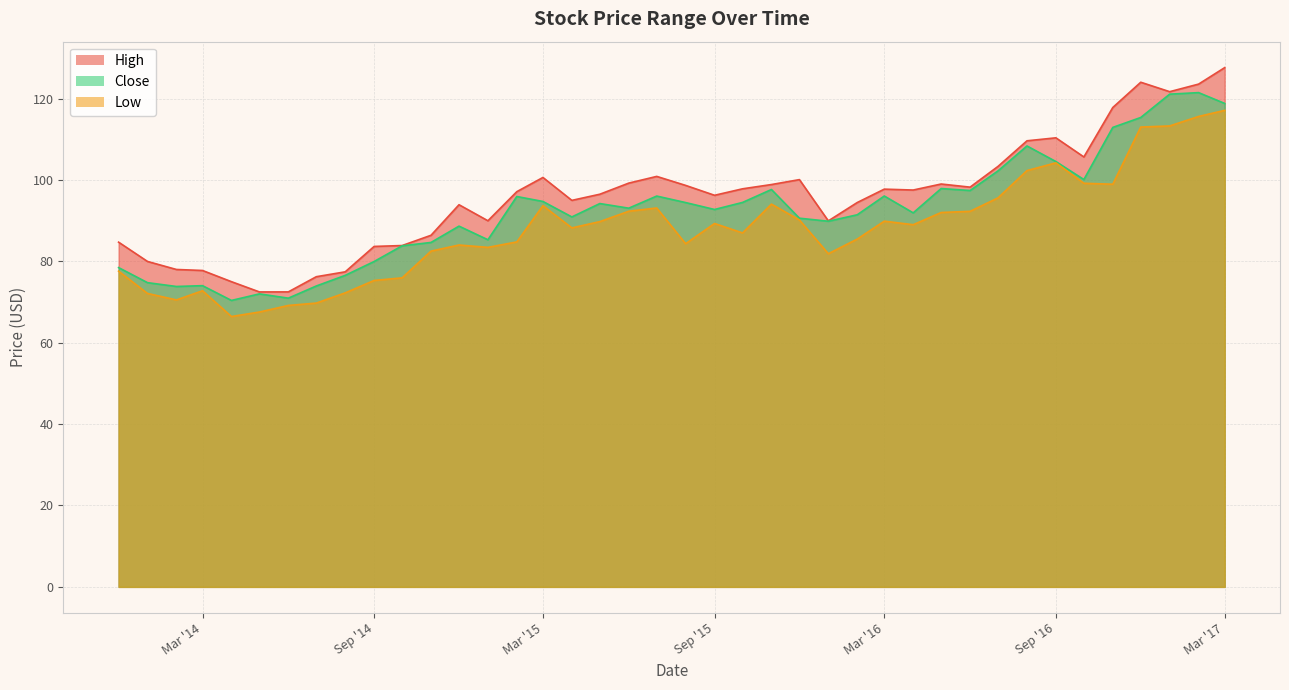

In Low, how many points are higher than both neighbors (excluding endpoints)?

8